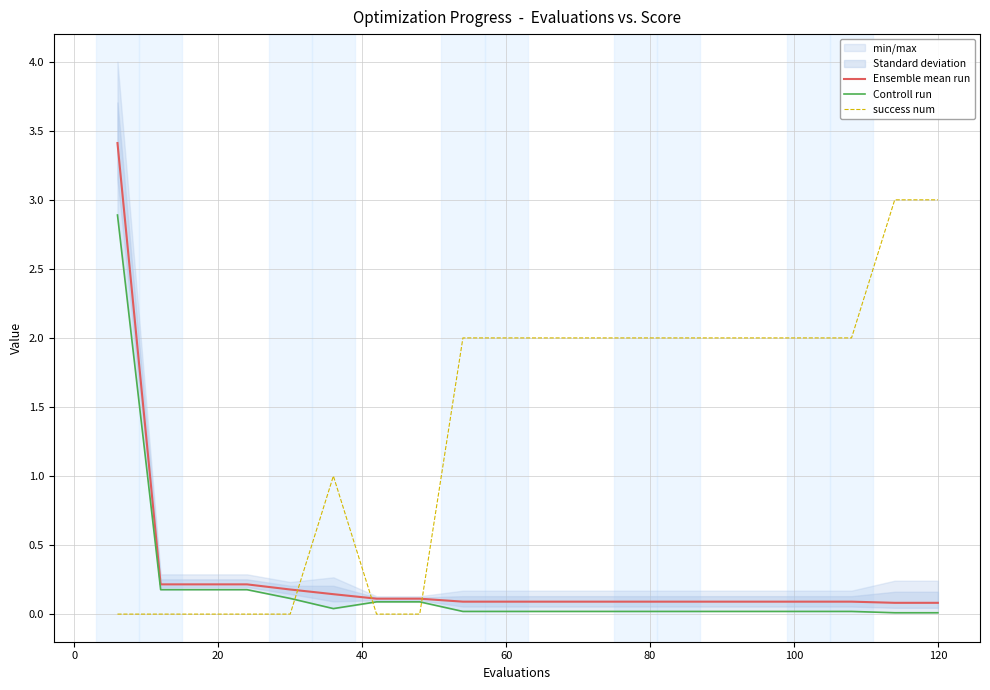

How many intersections are there between success num and Controll run?

3